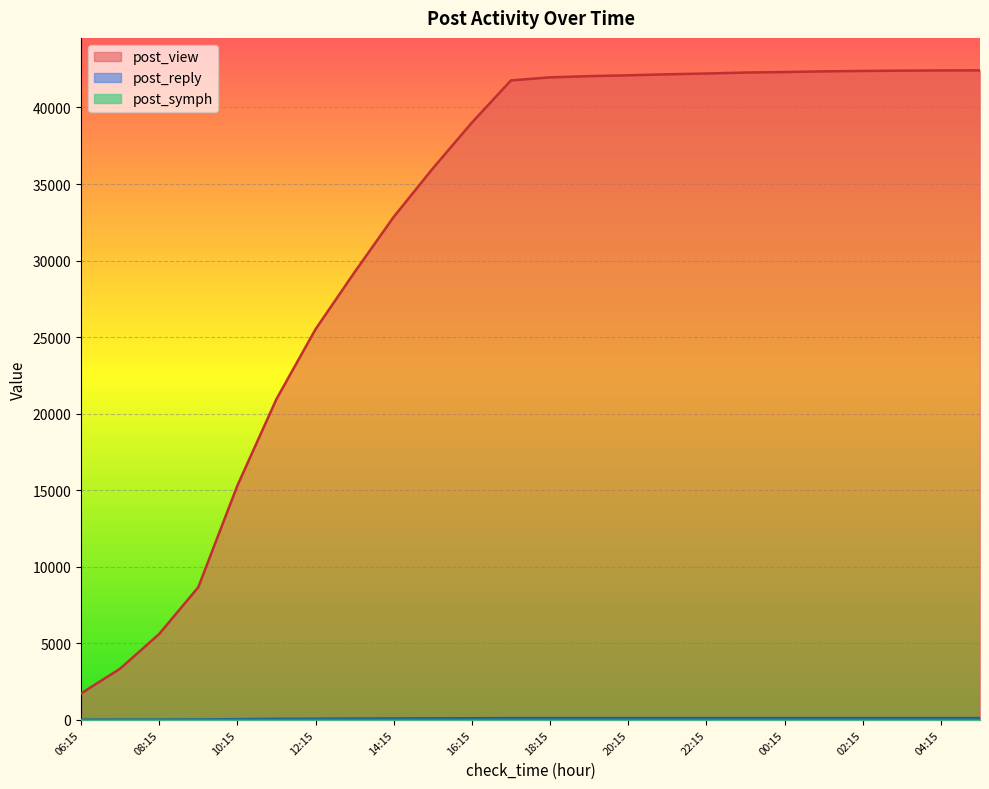

At 22:15, list the series in order from smallest to largest.

post_symph, post_reply, post_view